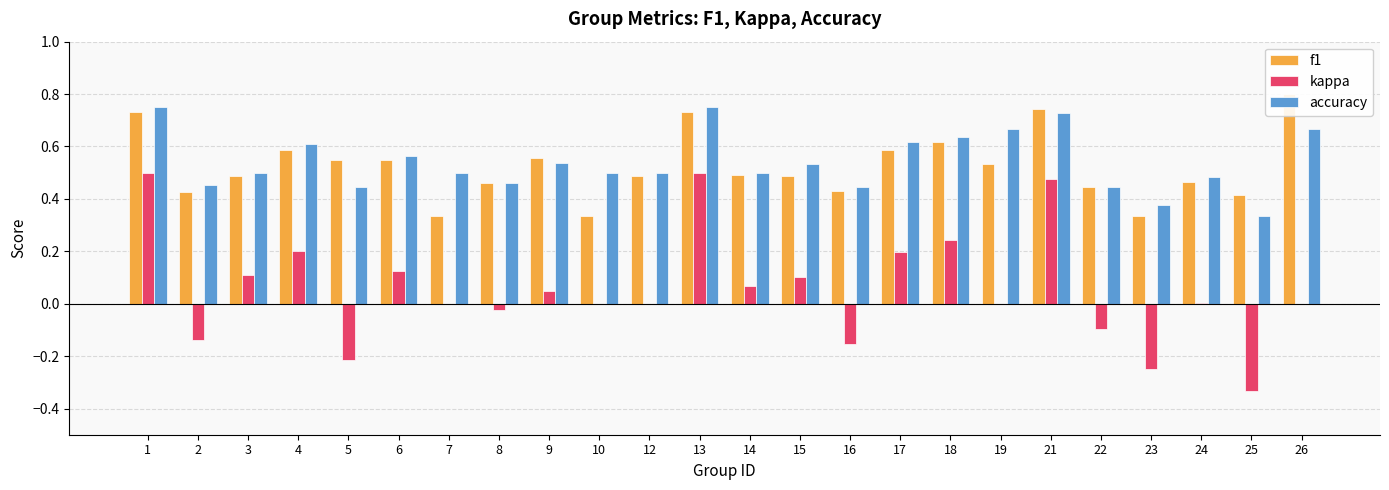

At how many categories does at least one series exceed 0?

24